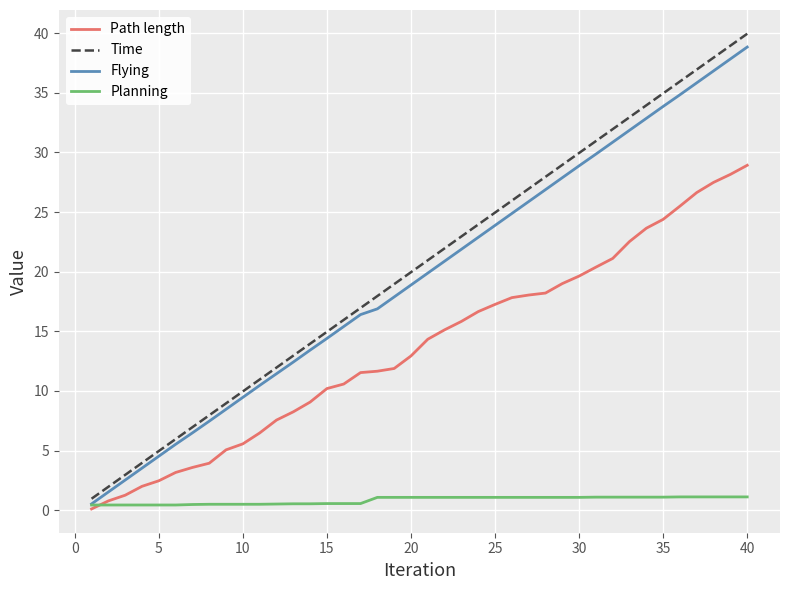

What is the maximum value for Time?

40.0